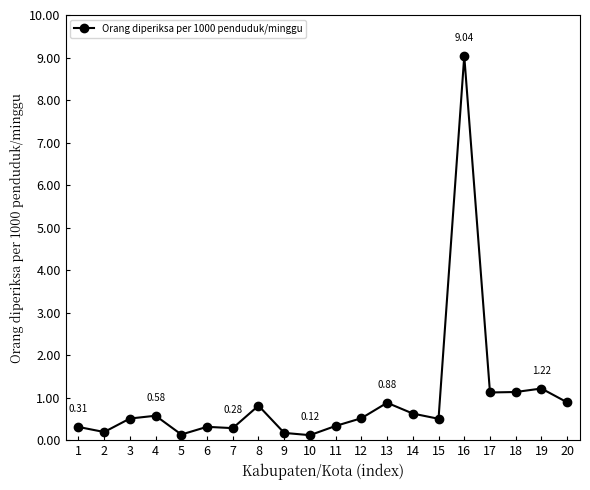

True or false: the data has more than 1 interior local peaks.

True